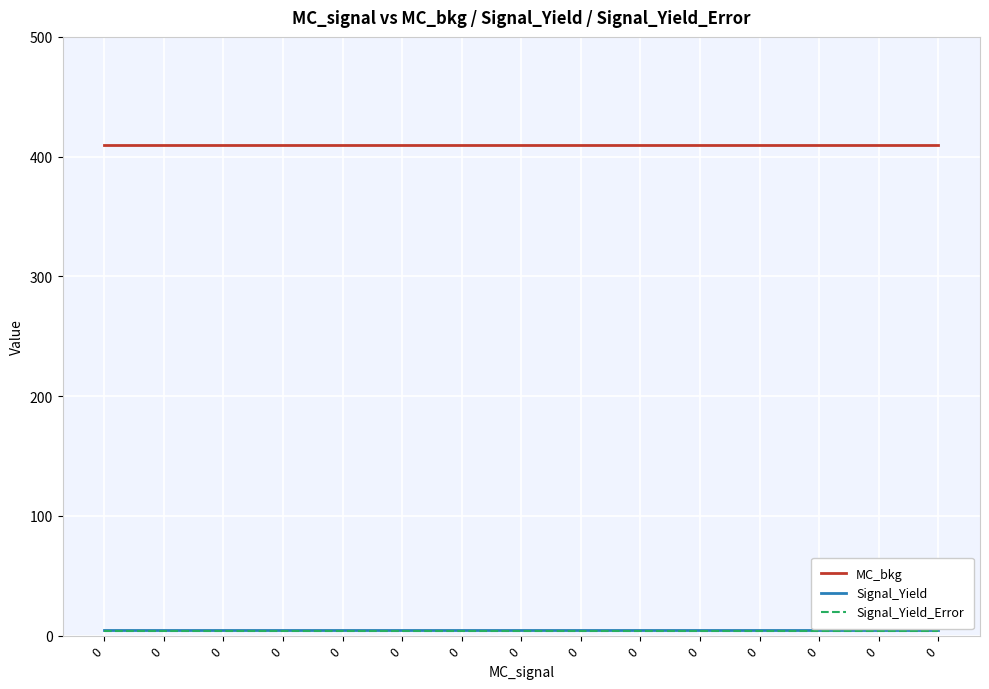

Between 0 and 0, which series saw the biggest shift?

MC_bkg